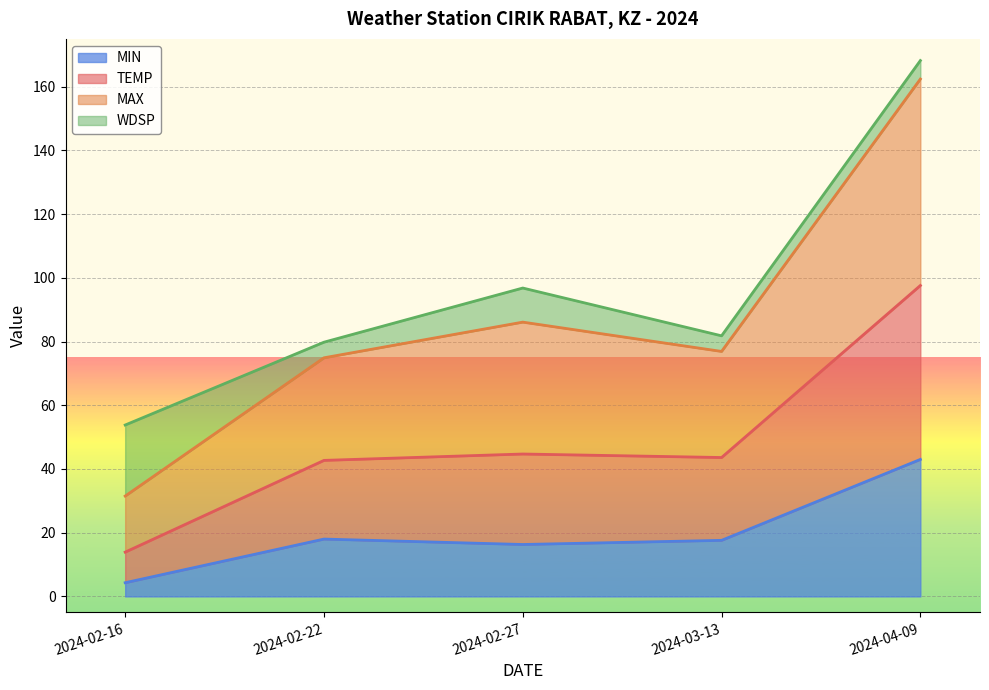

At which category is the sum across all series the highest?

2024-04-09